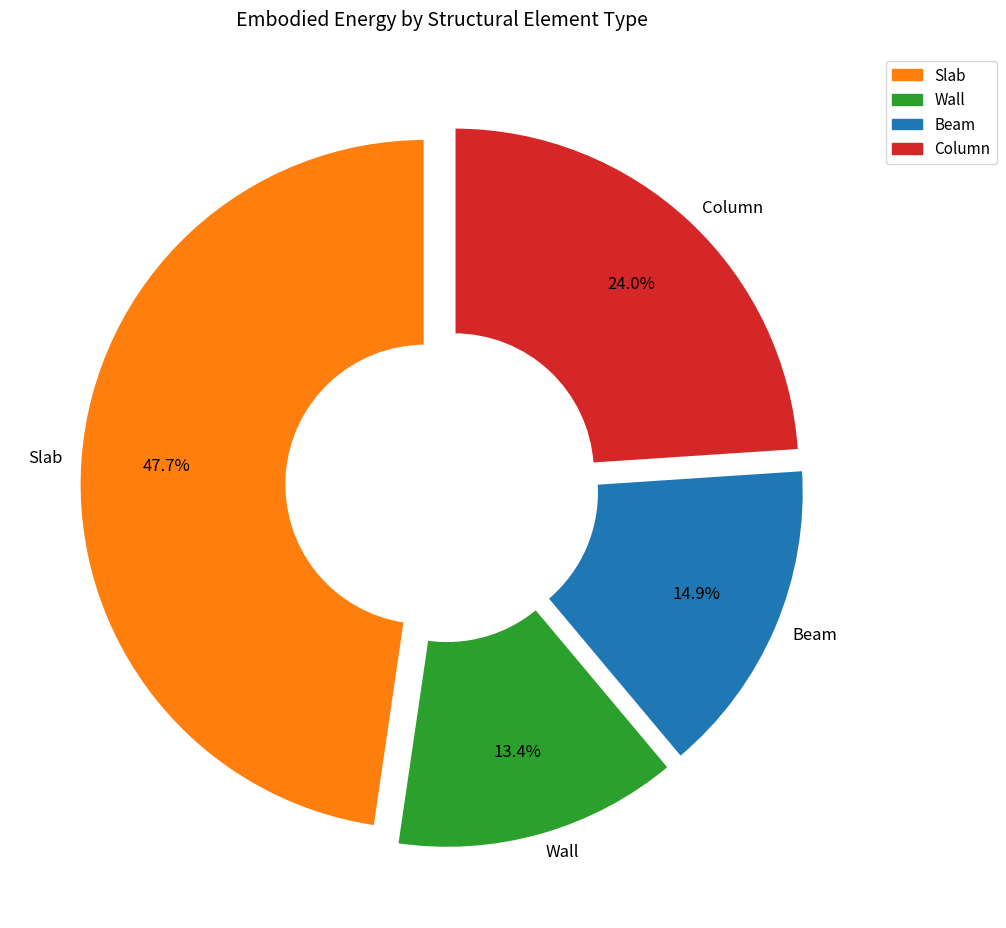

True or false: Column accounts for 34% of the total.

False